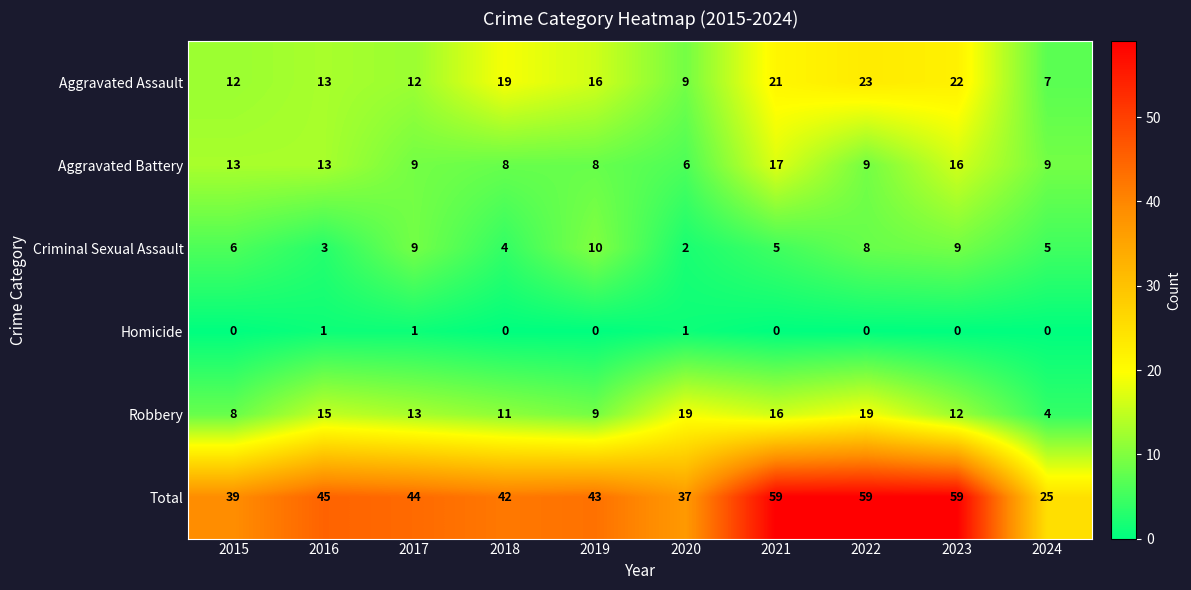

Between 2018 and 2024, which series saw the biggest shift?

Total